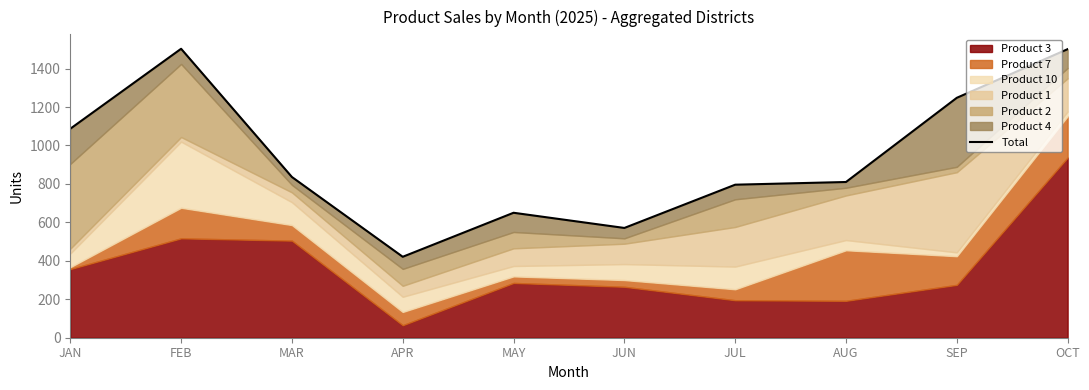

What is the difference between the values at JAN and OCT?

414